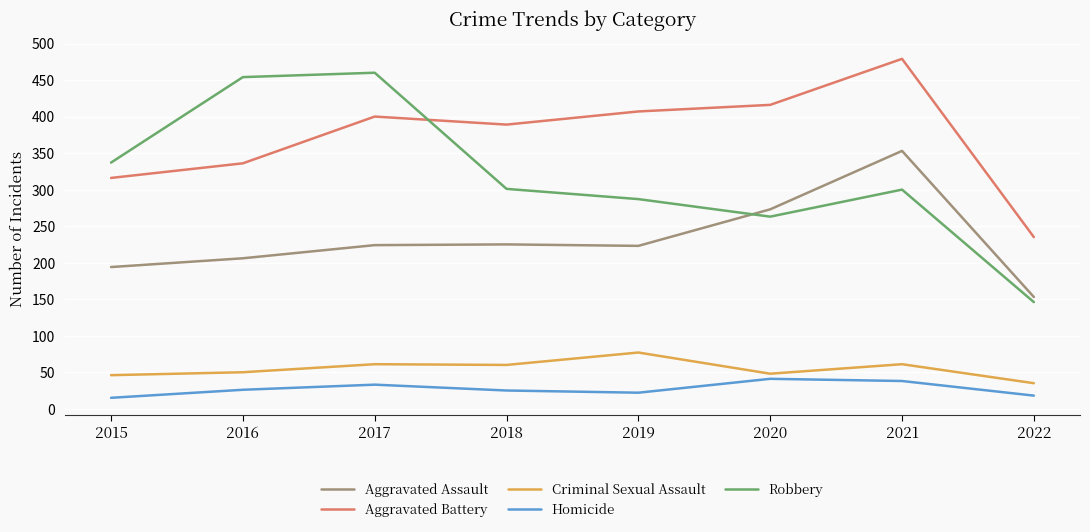

What is the spread (max minus min) of values at 2020?

375